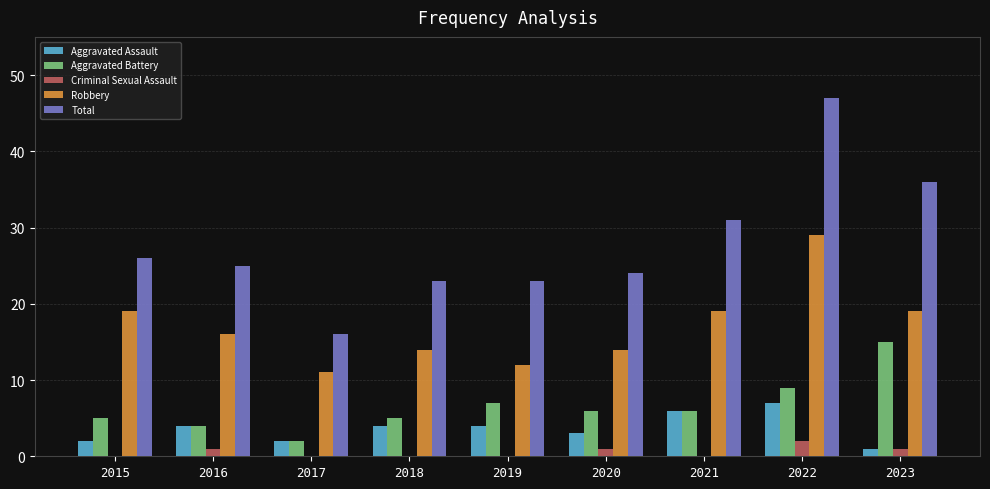

Read the Aggravated Assault value at 2019.

4